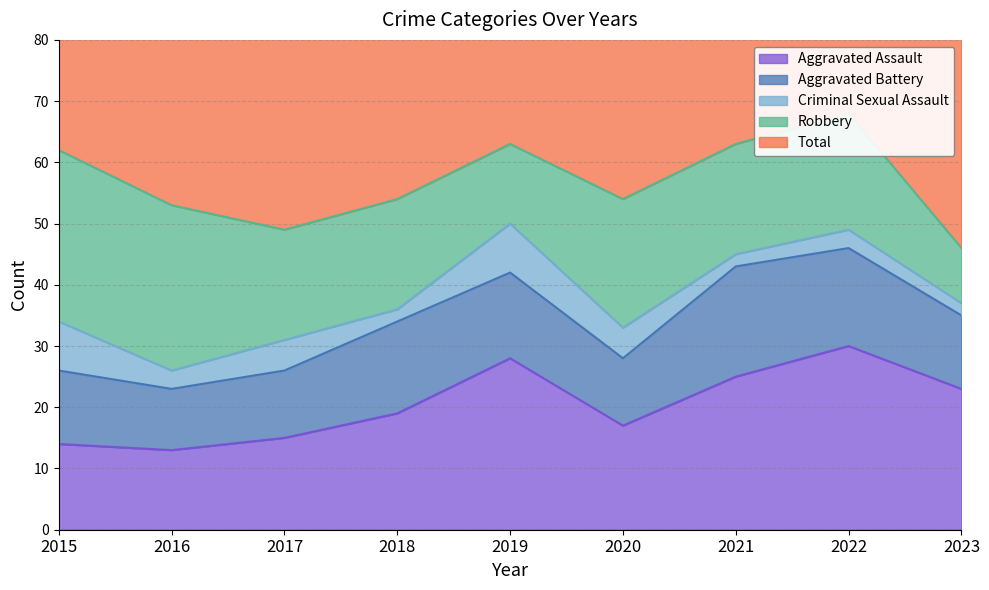

Between 2021 and 2022, which series saw the biggest shift?

Aggravated Assault